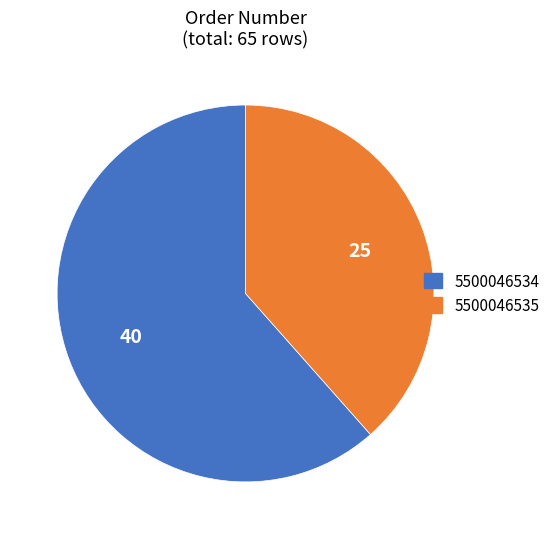

Count the number of slices in the pie.

2